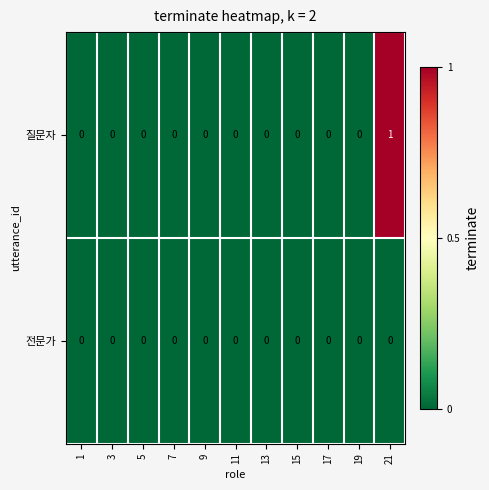

How many distinct data groups are displayed?

2